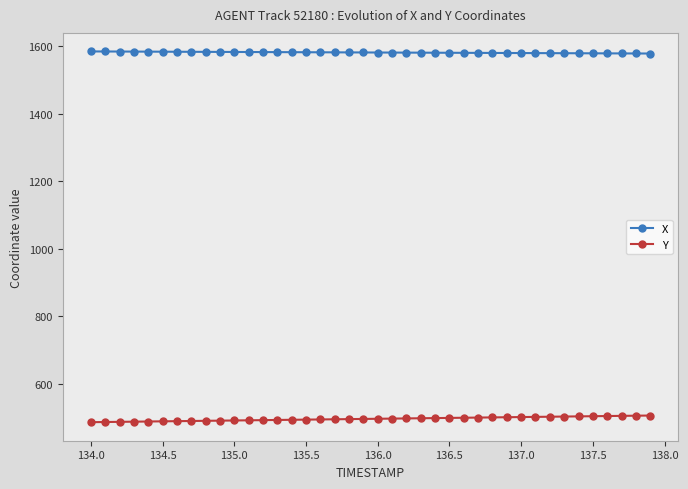

What is the average value of the Y series?

497.3